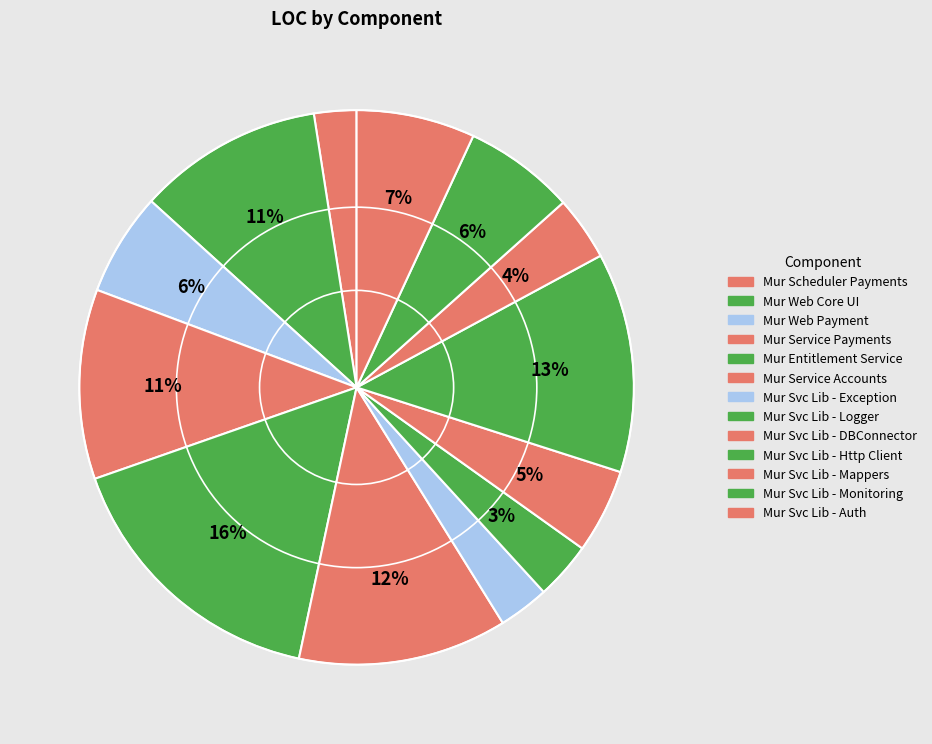

Rank the categories by value from lowest to highest.

Mur Scheduler Payments, Mur Svc Lib - Exception, Mur Svc Lib - Logger, Mur Svc Lib - Mappers, Mur Svc Lib - DBConnector, Mur Web Payment, Mur Svc Lib - Monitoring, Mur Svc Lib - Auth, Mur Web Core UI, Mur Service Payments, Mur Service Accounts, Mur Svc Lib - Http Client, Mur Entitlement Service